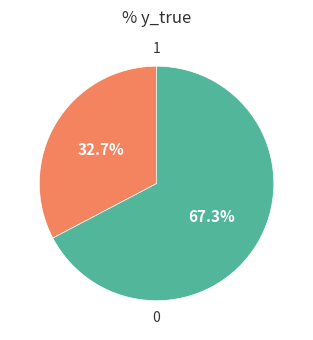

Is there any slice that represents more than half of the pie?

Yes